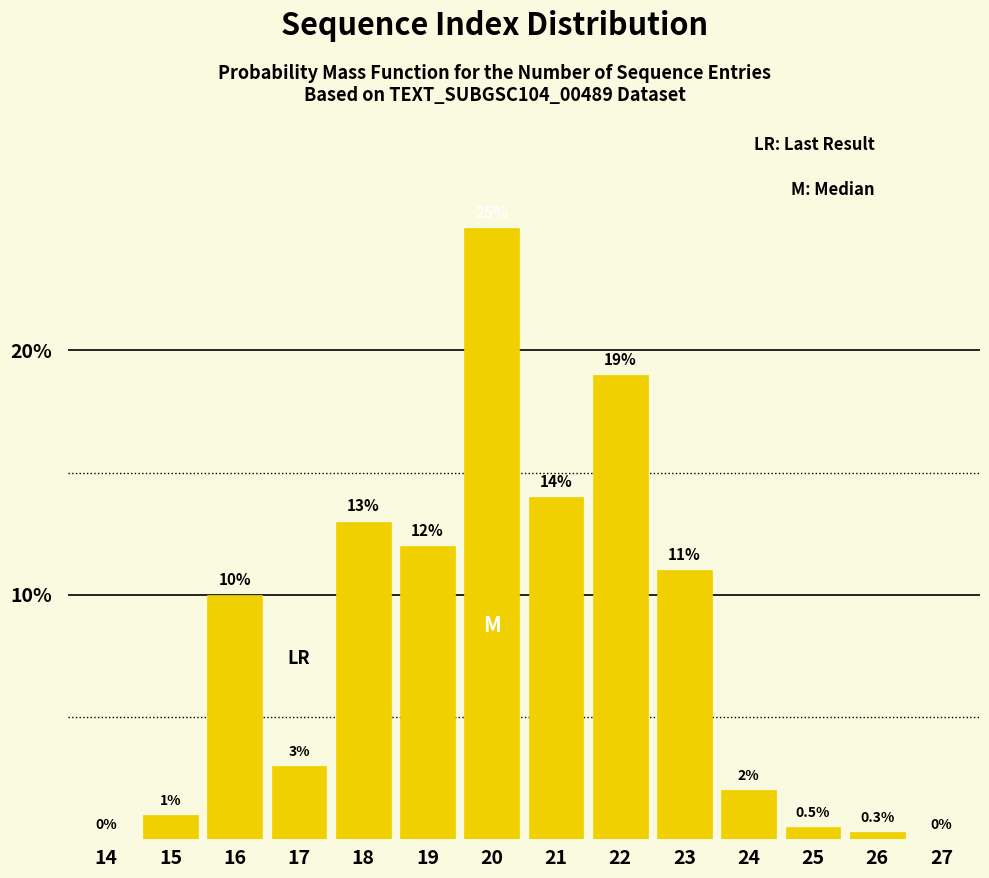

Reading right to left, what are all the values shown in this chart?

27=0.0	26=0.3	25=0.5	24=2.0	23=11.0	22=19.0	21=14.0	20=25.0	19=12.0	18=13.0	17=3.0	16=10.0	15=1.0	14=0.0